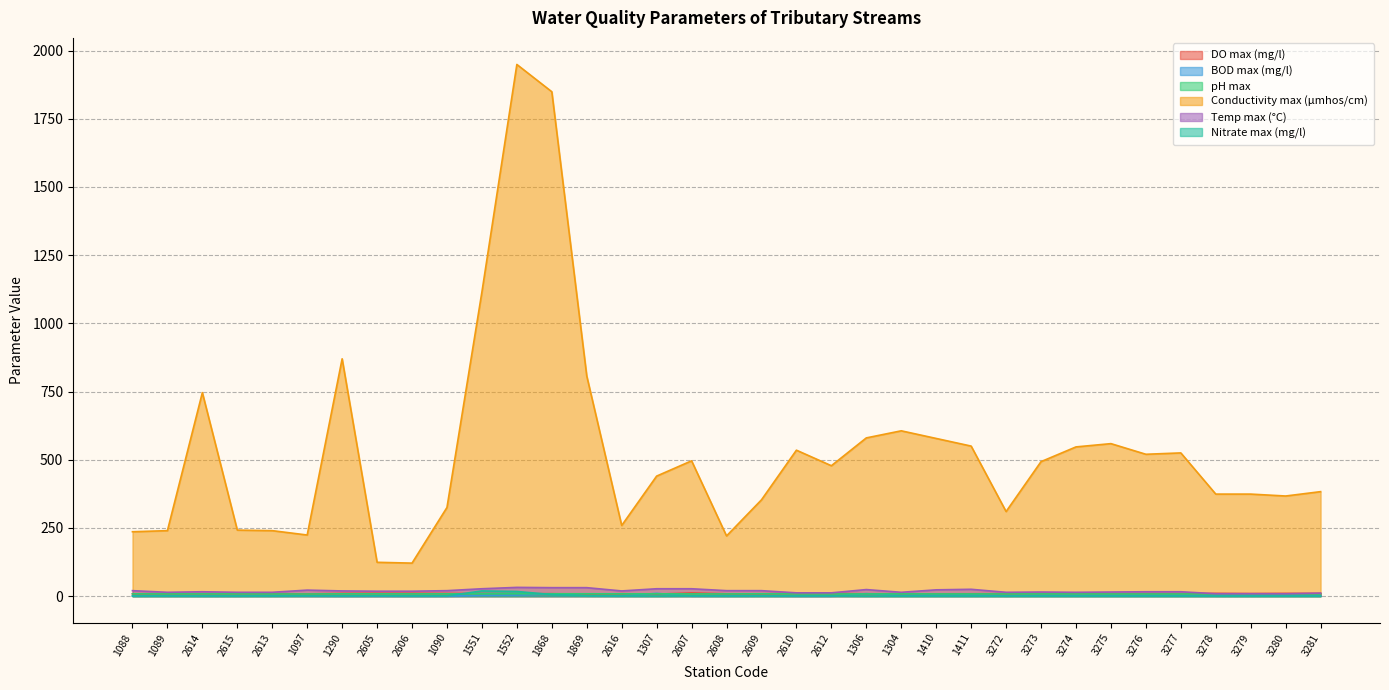

Which category has the lowest value across all series?

1307